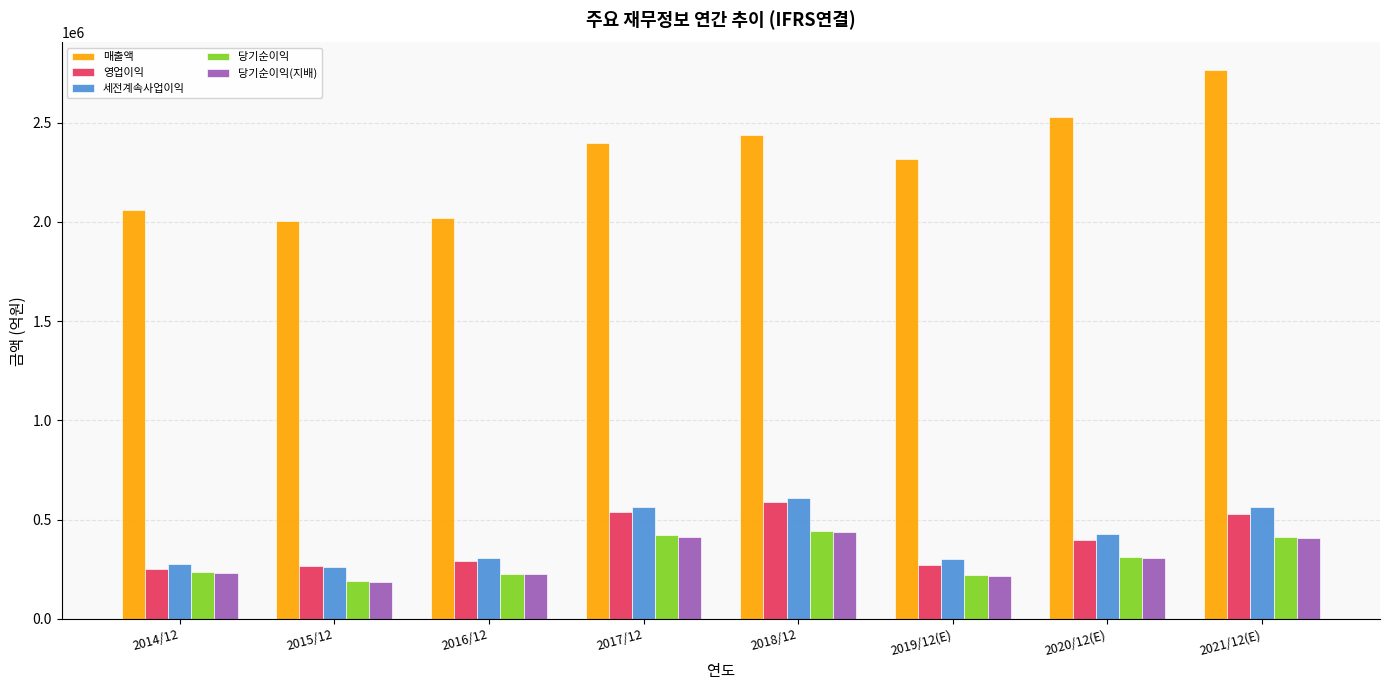

What is the difference between the 세전계속사업이익 values at 2021/12(E) and 2018/12?

46441